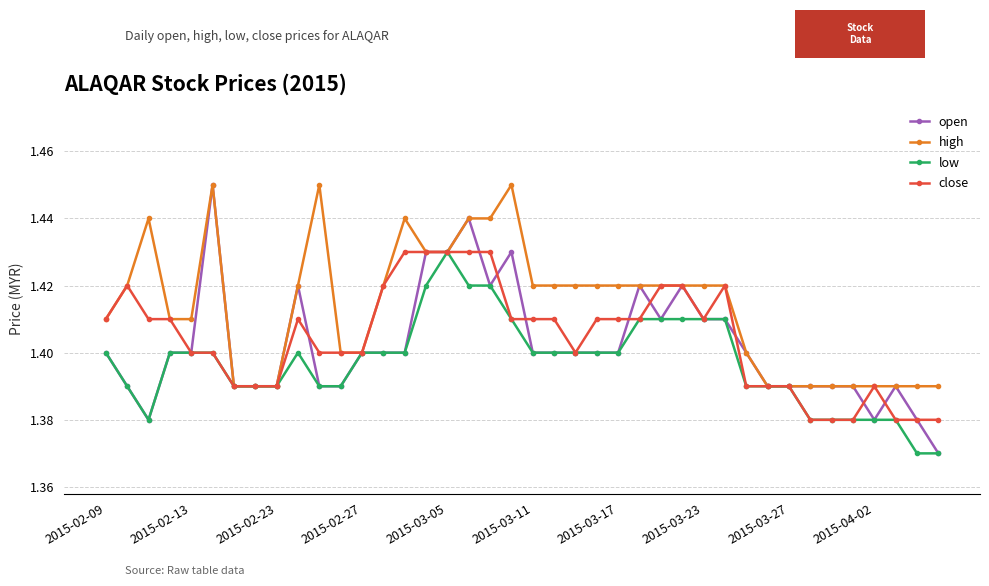

Count the open values in the range 1 to 2.

40